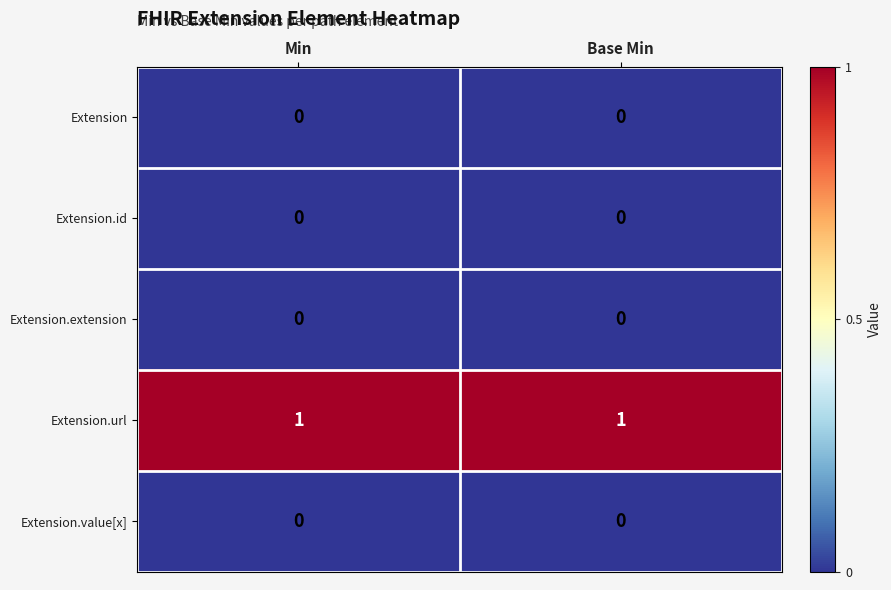

Which series has the largest total across all categories?

Extension.url